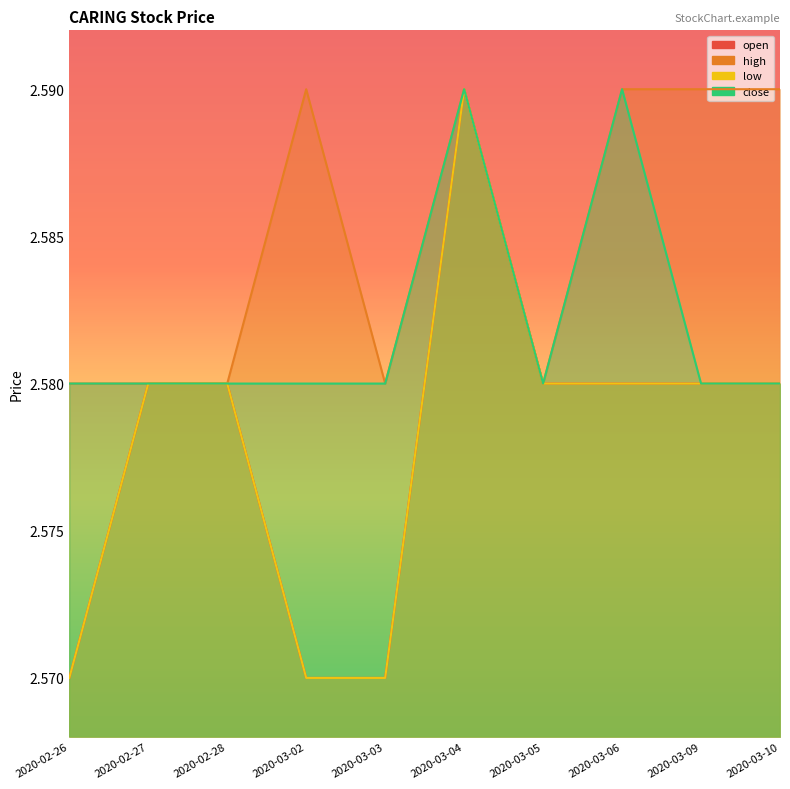

True or false: close has more than 2 points higher than both neighbors.

False